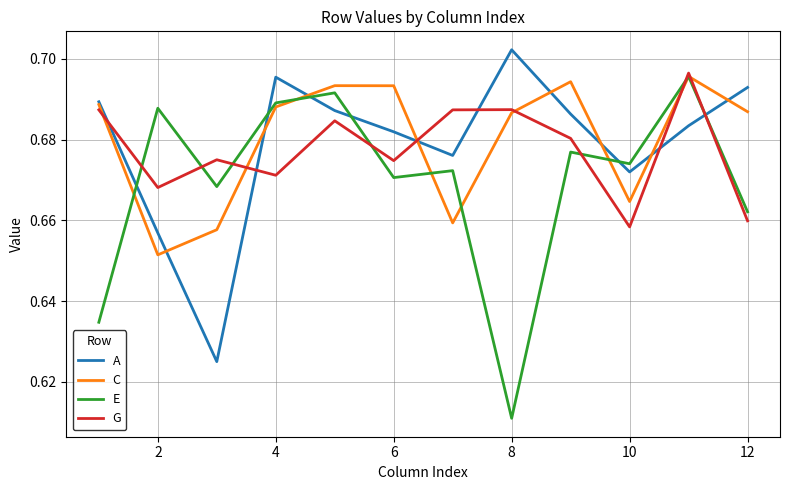

True or false: G and A cross at least once.

True